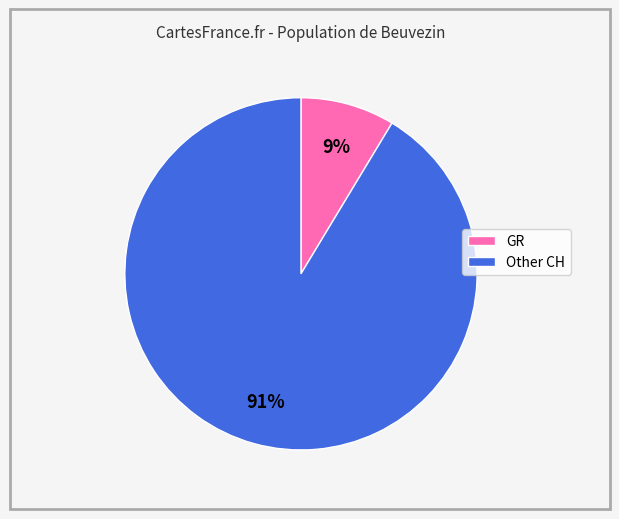

To the nearest percent, what is the combined percentage of GR and Other CH?

100%